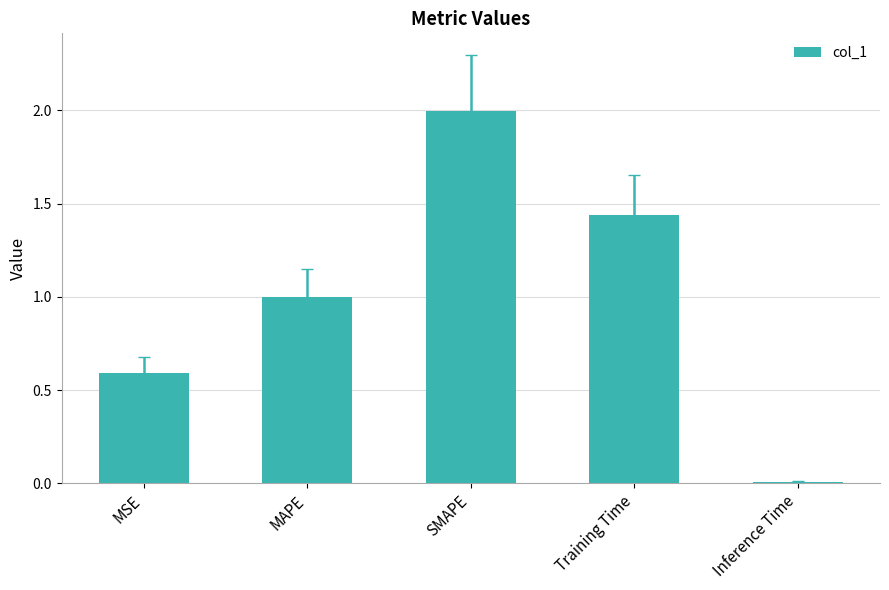

At which category does the chart reach its peak across all series?

SMAPE